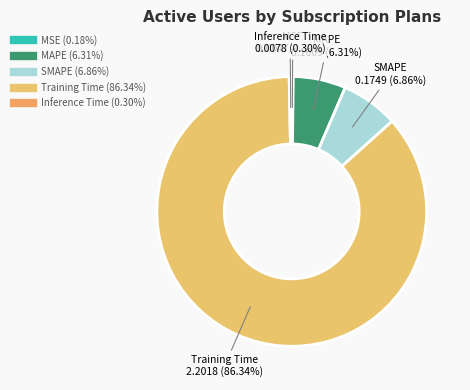

Which has a higher value, MAPE or Training Time?

Training Time